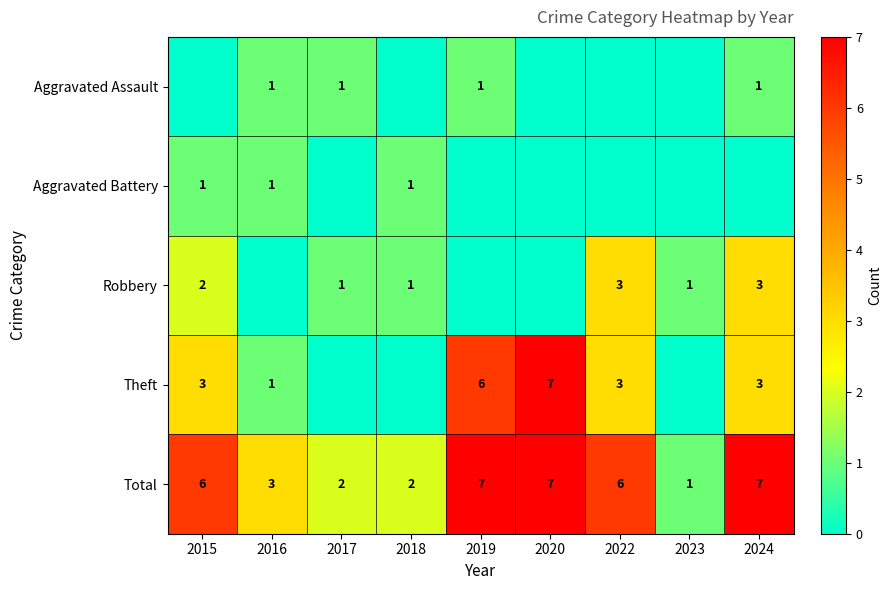

What is the approximate value of Total at 2024?

7